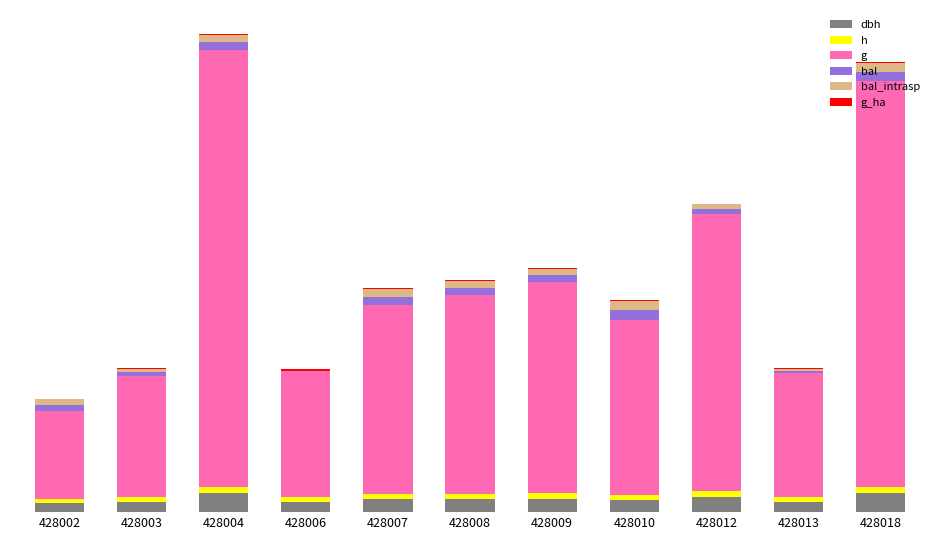

What is the sum of the bal values at 428008 and 428002?

18.6